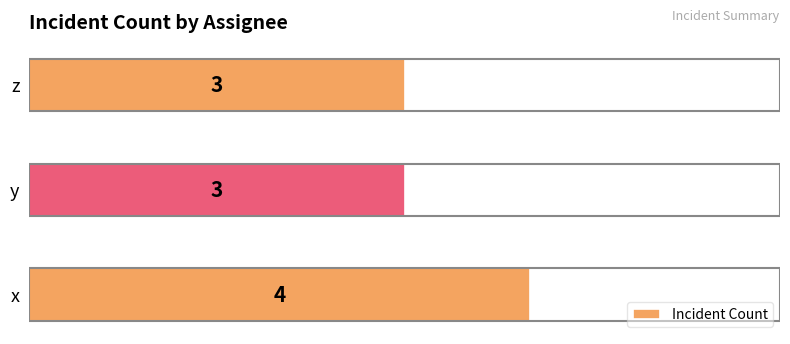

Count the values in the range 3 to 4.

3